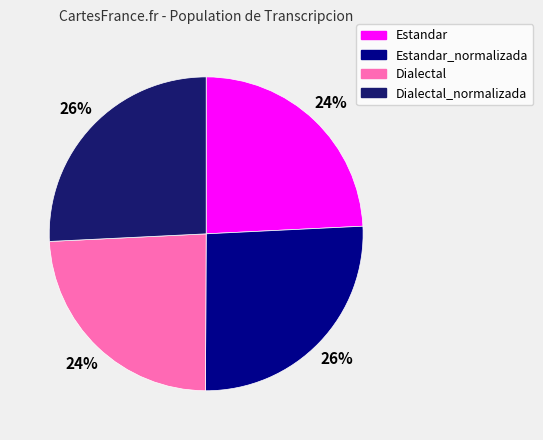

Which has a higher value, Dialectal_normalizada or Estandar?

Dialectal_normalizada